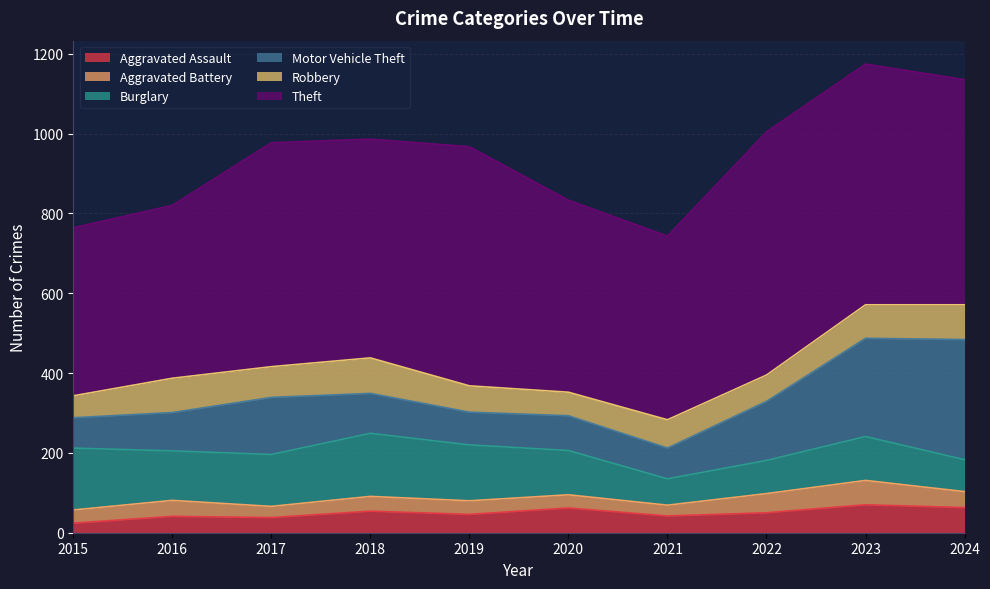

The Burglary series shows 86 at 2018. True or false?

False